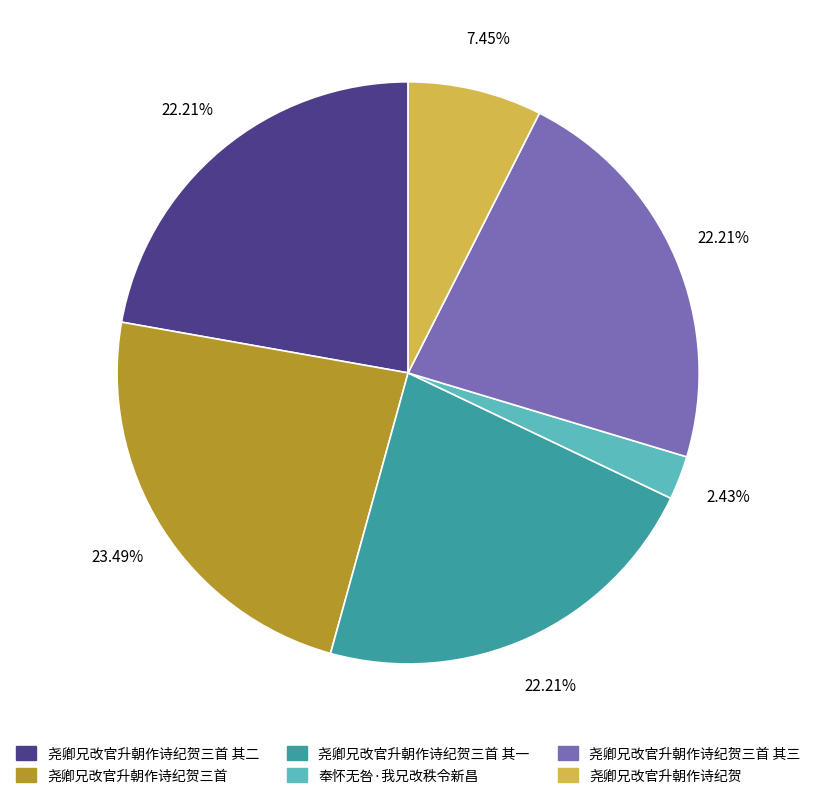

Does any single category account for the majority?

No